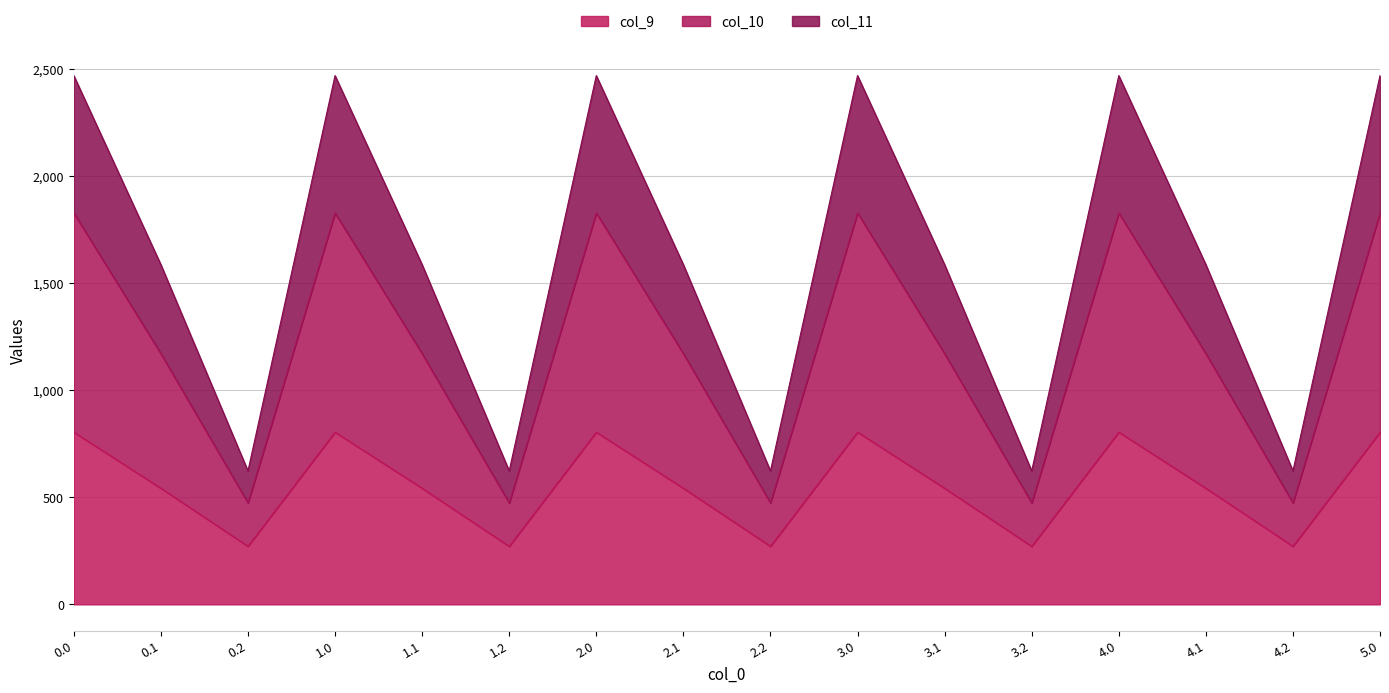

What is the difference between the second highest and minimum values in the col_9 series?

532.9